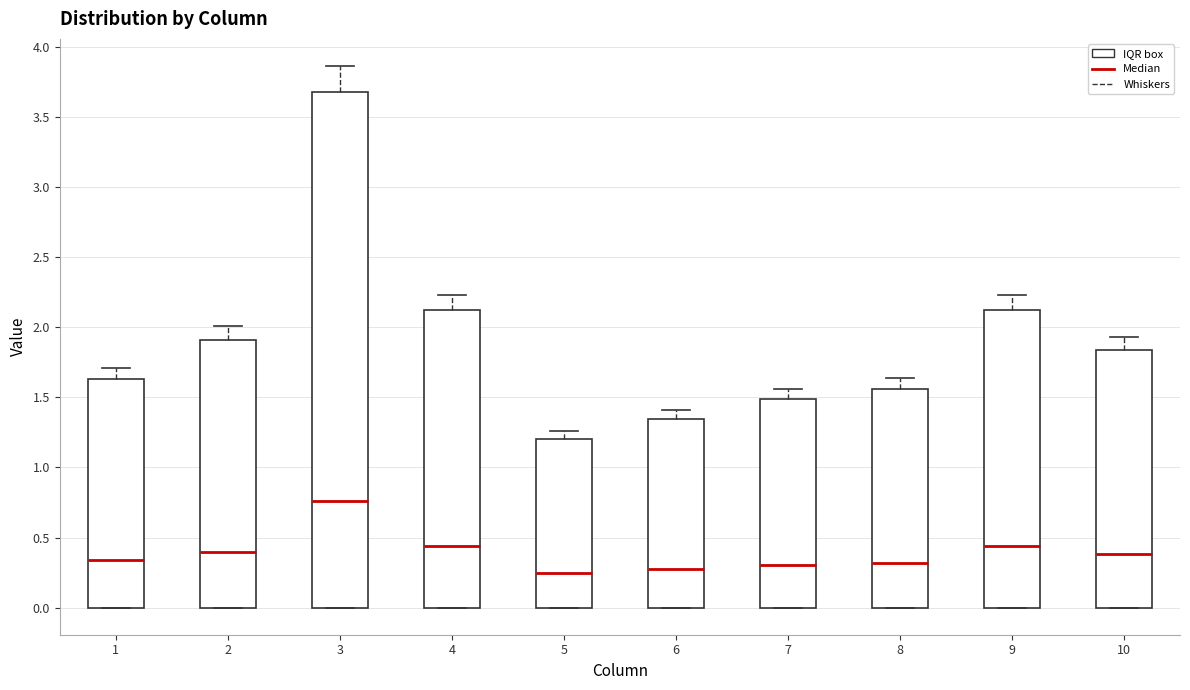

Which box has the highest median line?

3